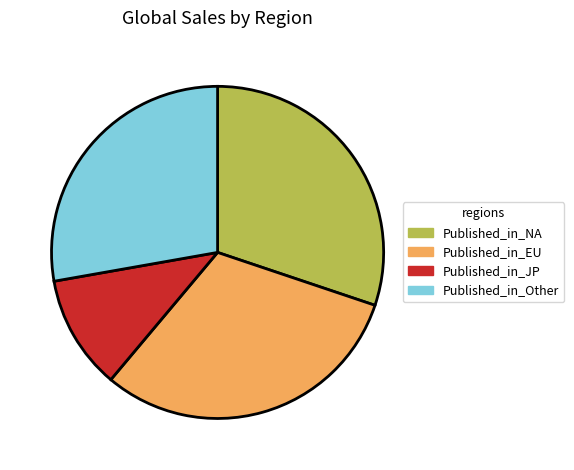

Is it true that Published_in_Other is 15% of the pie?

False